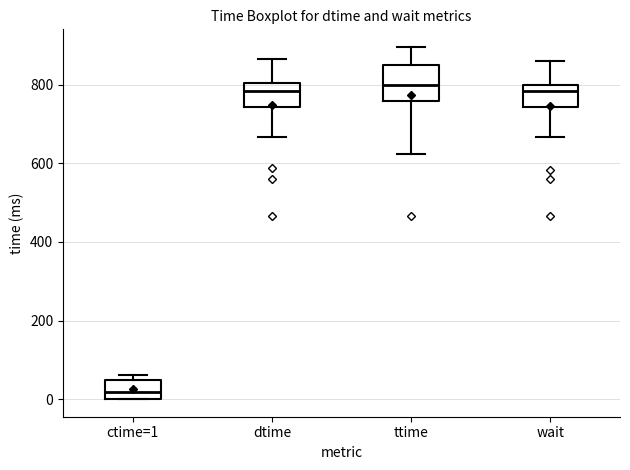

Reading left to right, transcribe this box plot: for each box, give where its median line is, the range the box spans, and where its two whiskers end, as read against the y-axis. The values are not printed on the chart, so give them approximately, as read against the axis.

ctime=1: median 20, box 0 to 40, whiskers 0 to 60
dtime: median 780, box 740 to 800, whiskers 660 to 860
ttime: median 800, box 760 to 840, whiskers 620 to 900
wait: median 780, box 740 to 800, whiskers 660 to 860